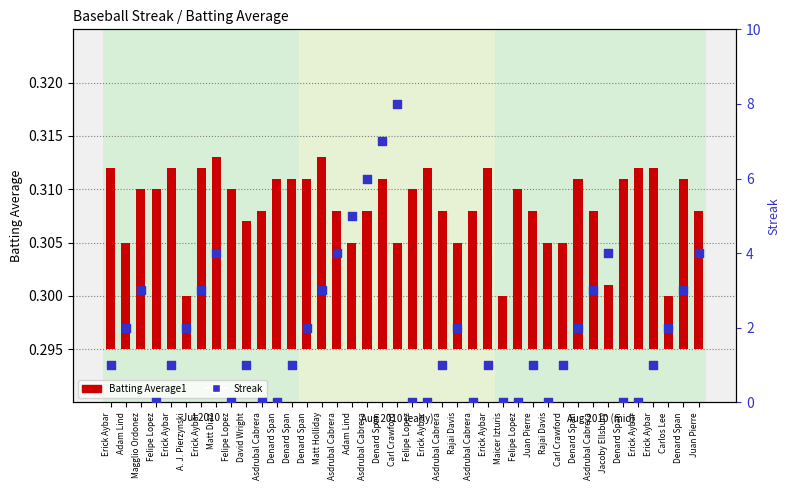

Which series has the largest Y range (max minus min)?

Streak